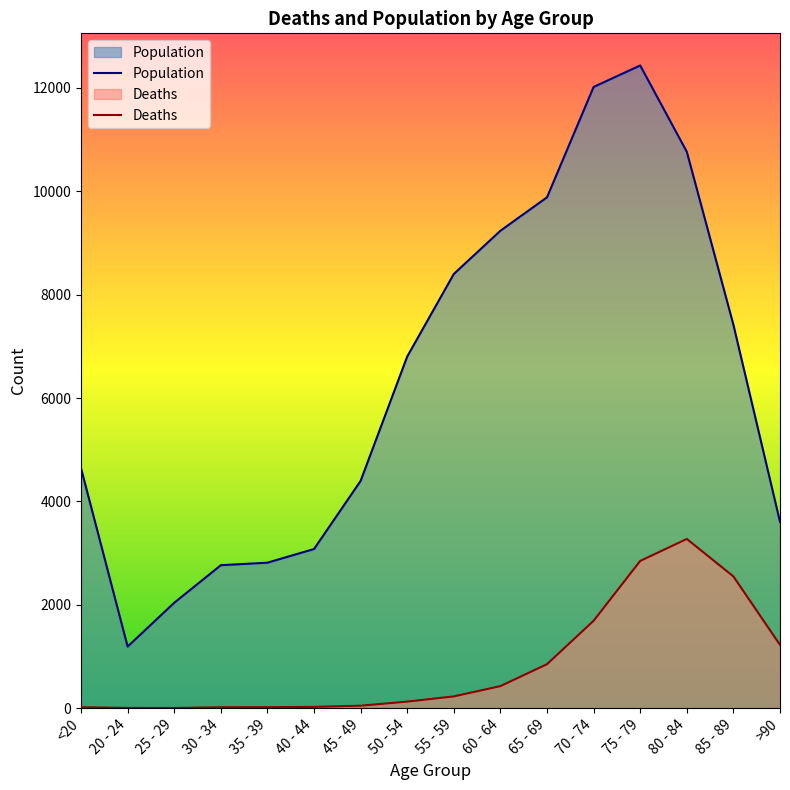

What position from the right is 75 - 79?

4